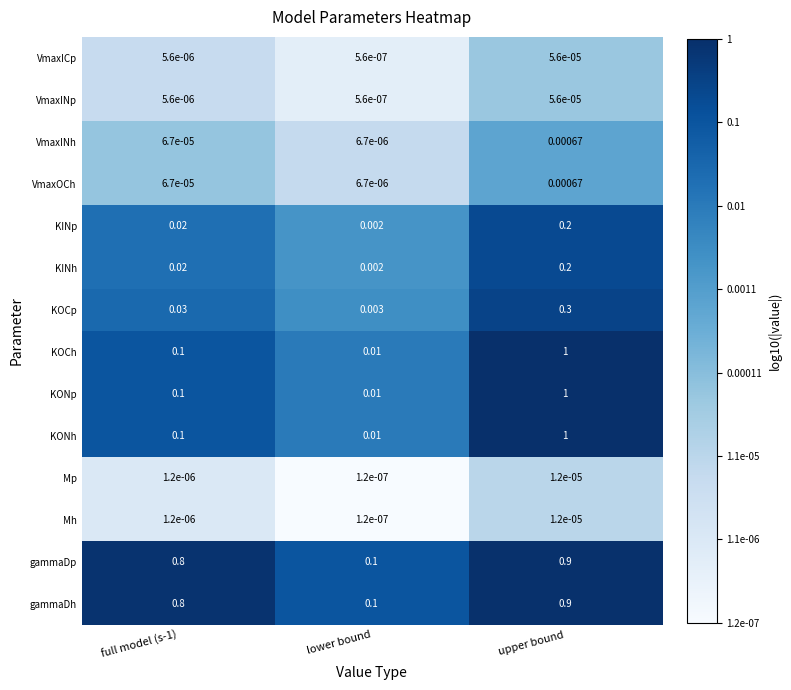

Count the number of categories in the chart.

3